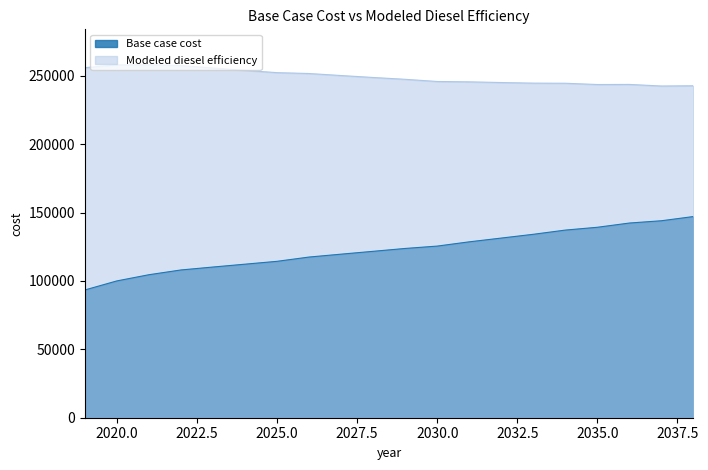

At which category is the sum across all series the highest?

2038